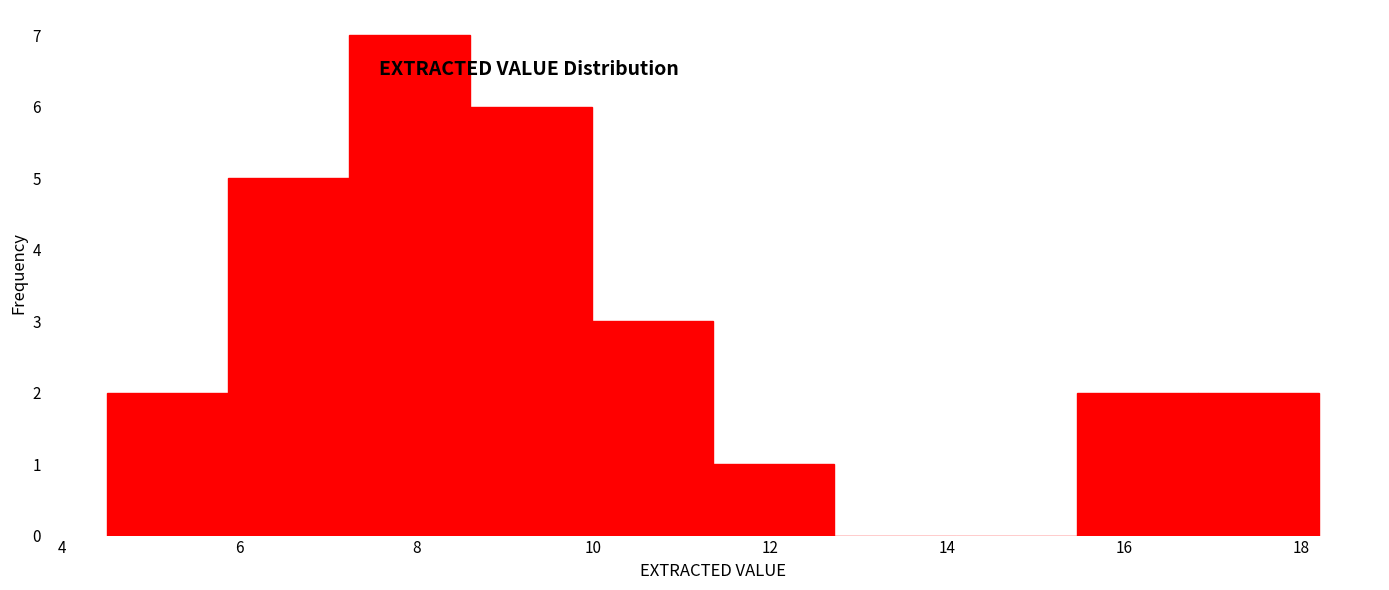

Which range on the x-axis has the tallest bar?

7.2 to 8.6